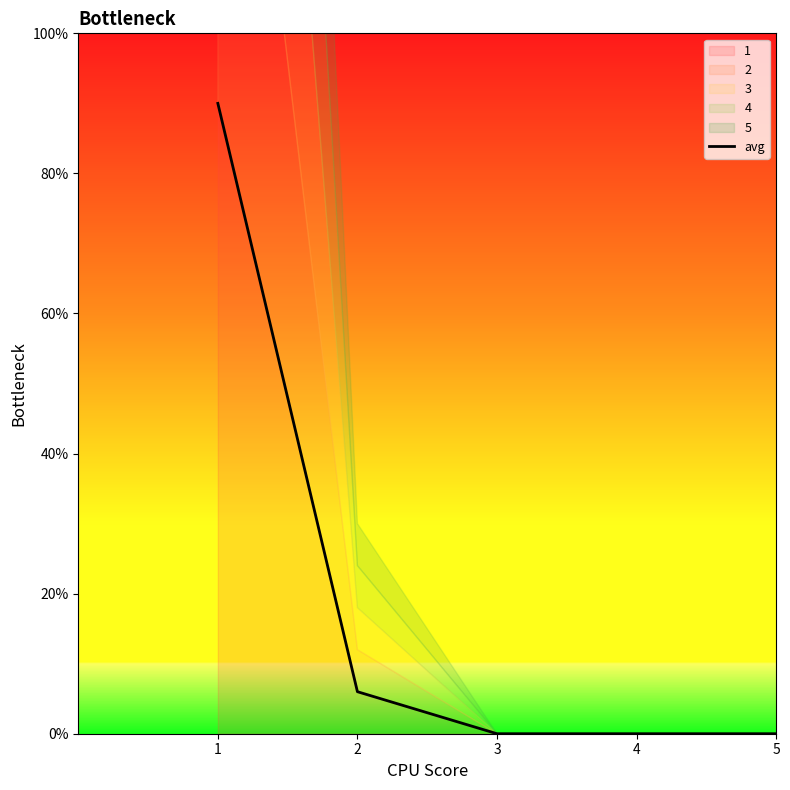

Does the chart have visible grid lines?

No